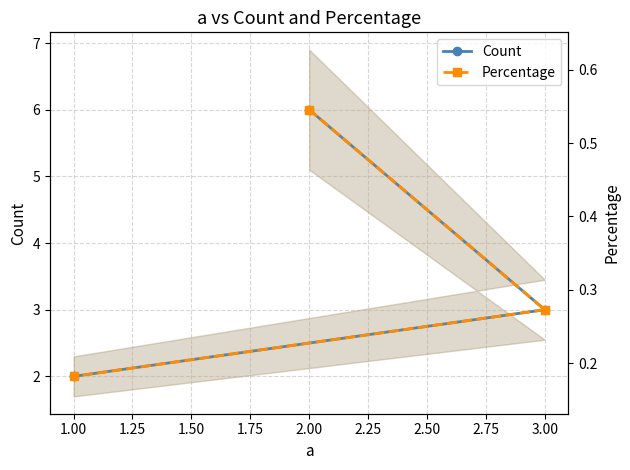

What value does the Count series have at 1.00?

2.0